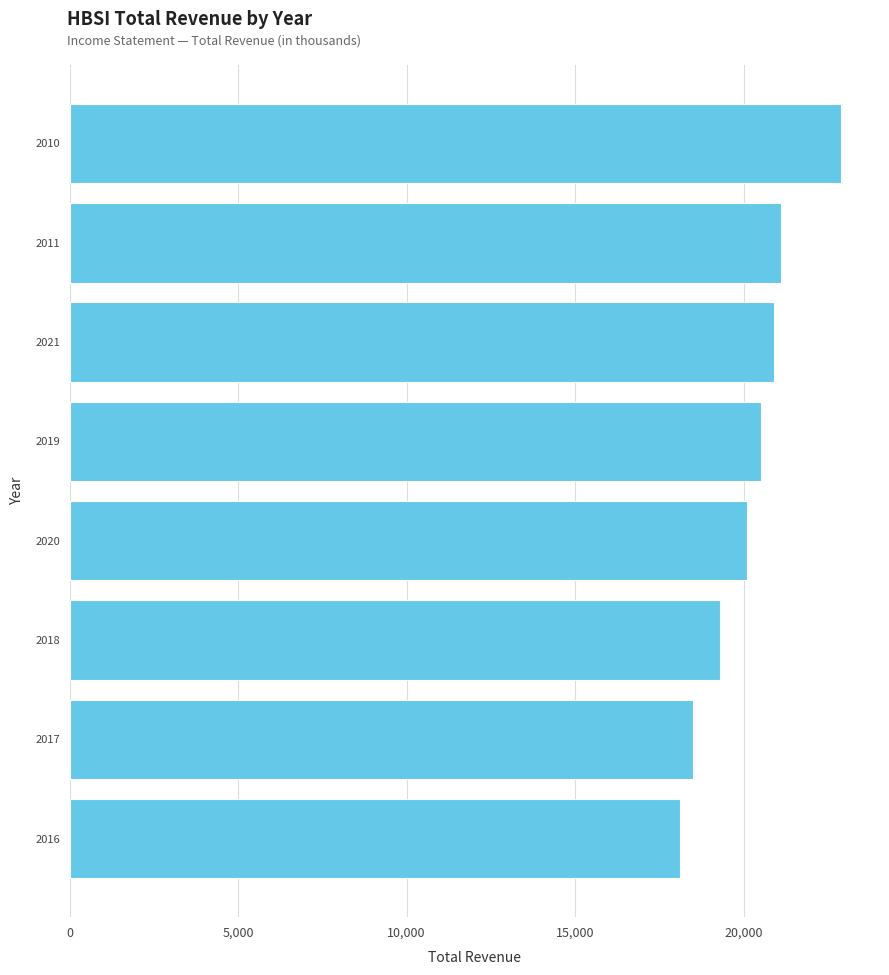

Where is the data nearest to the value 20500?

2019